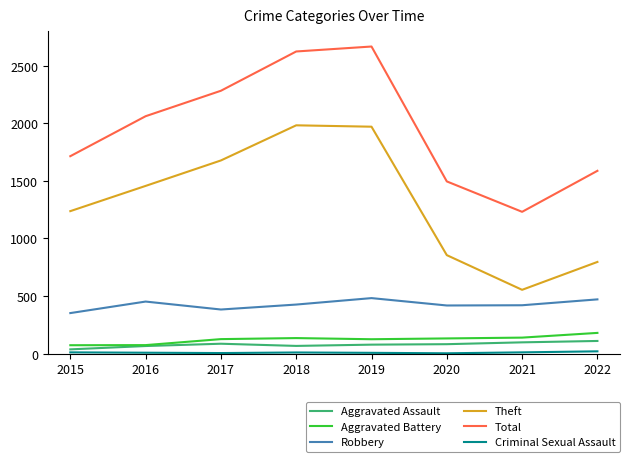

True or false: Theft and Aggravated Battery intersect in this chart.

False